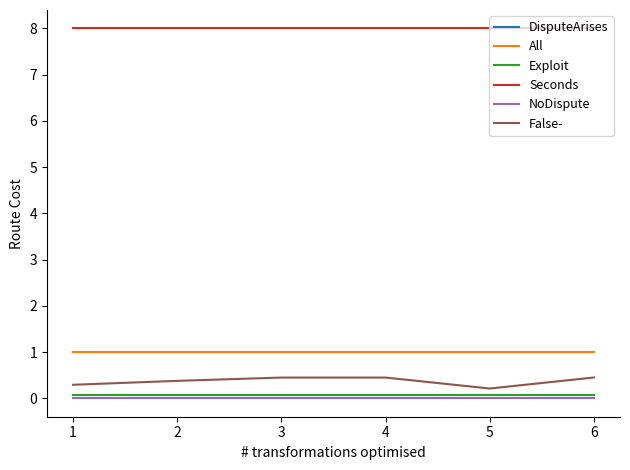

Which series has the largest range (max minus min)?

False-